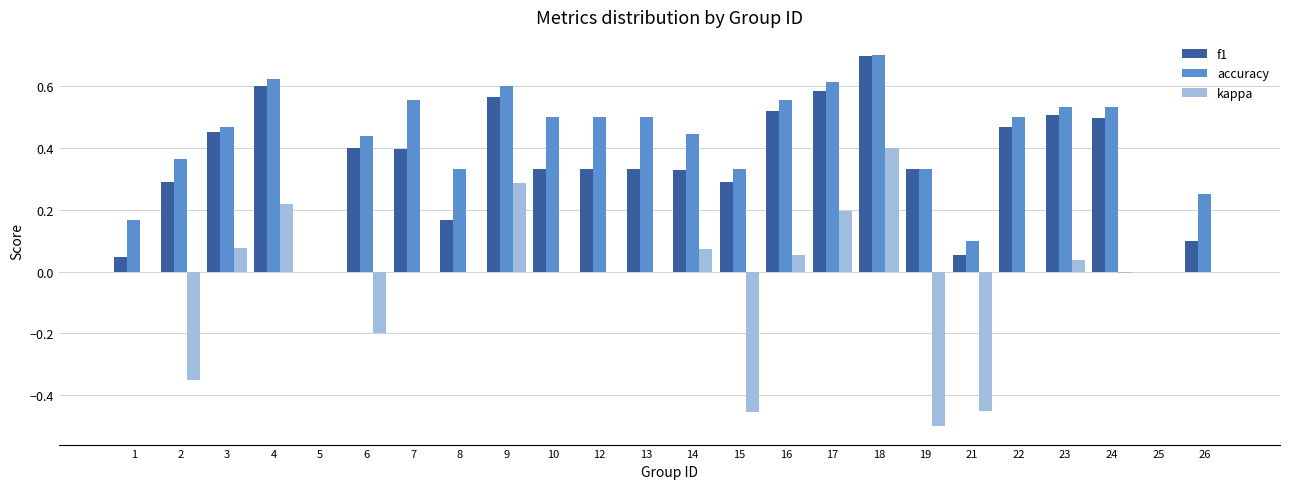

What are all the series names shown in the legend?

f1, accuracy, kappa